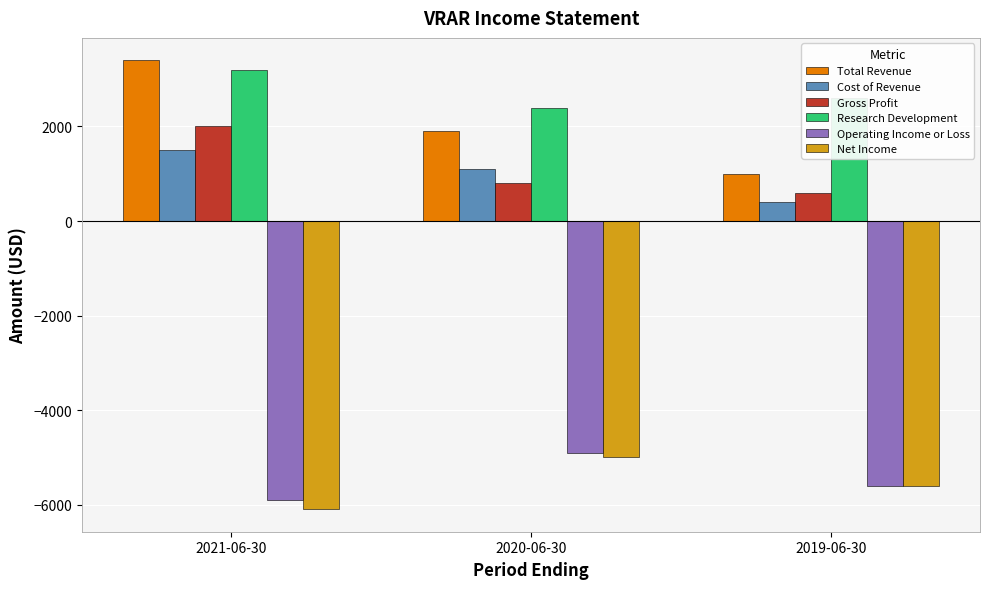

What position from the right is 2020-06-30?

2